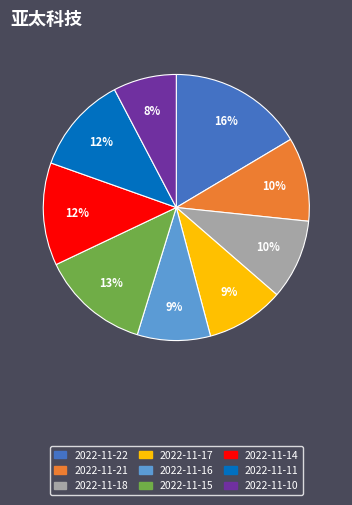

Does any single category account for the majority?

No